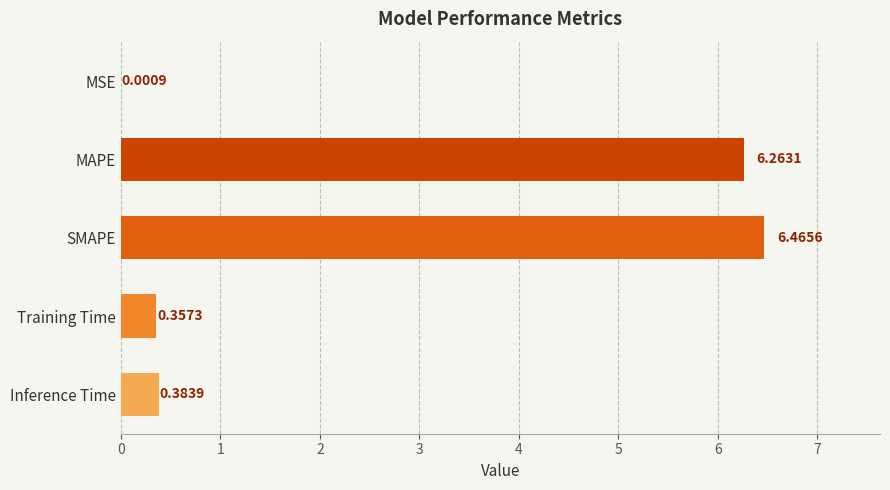

What is the change in value from Inference Time to MSE?

-0.4